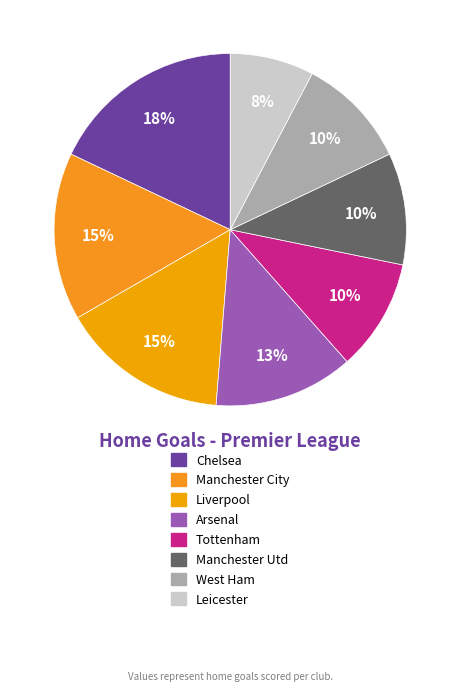

Does any single category account for the majority?

No